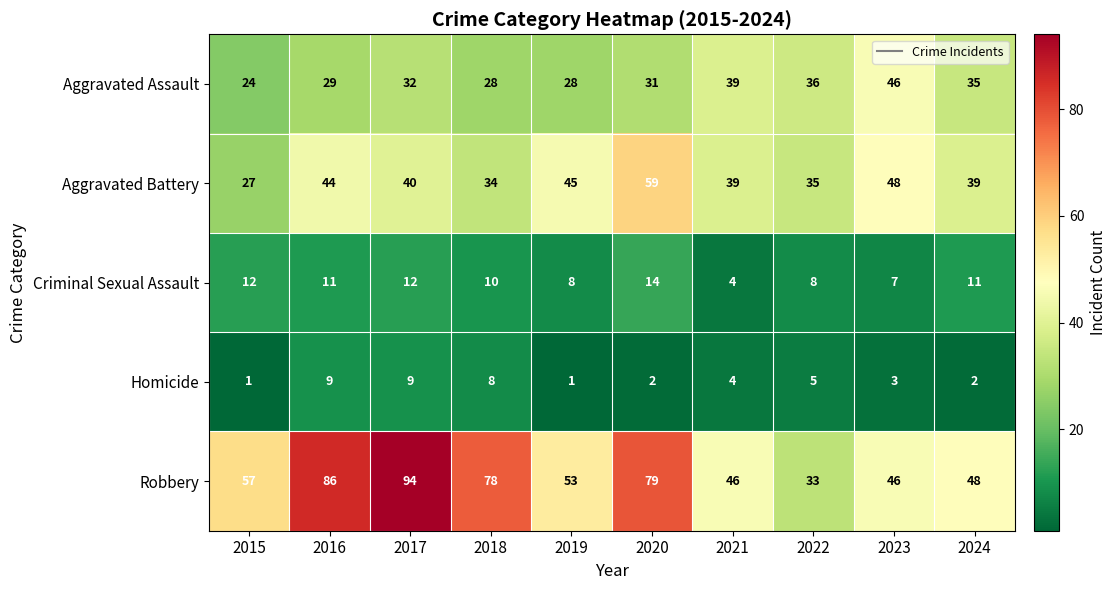

What is the minimum value for Aggravated Battery?

27